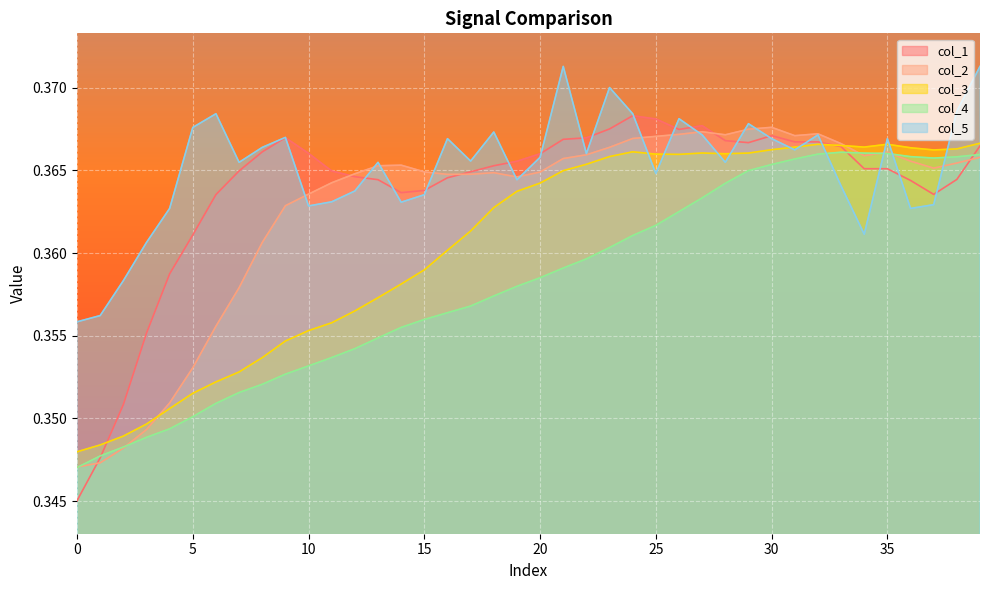

True or false: col_5 has a value of 0.6 at 31.

False